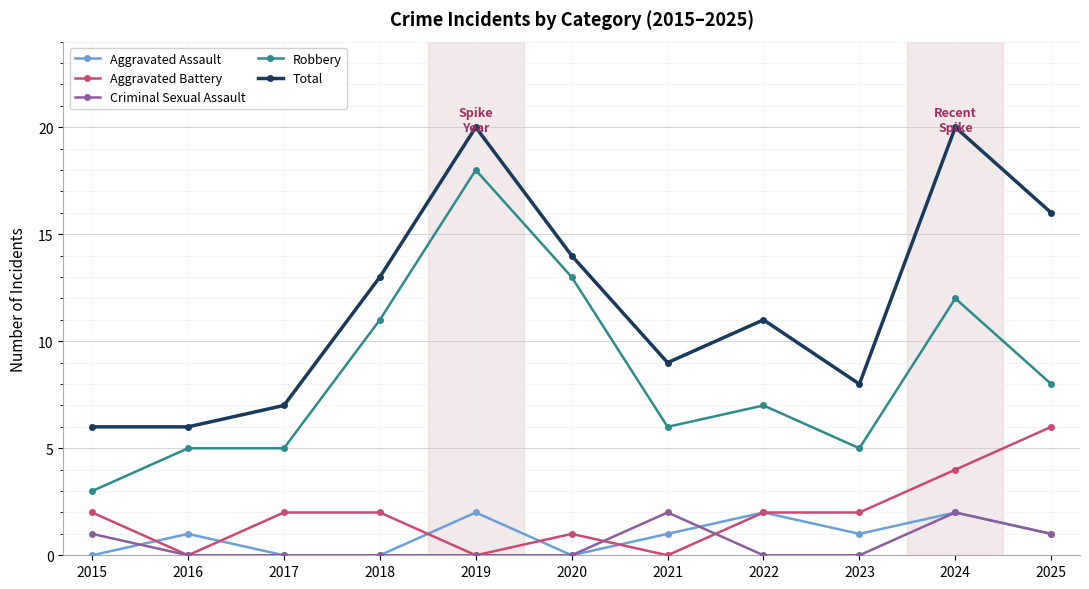

What is the greatest value displayed?

20